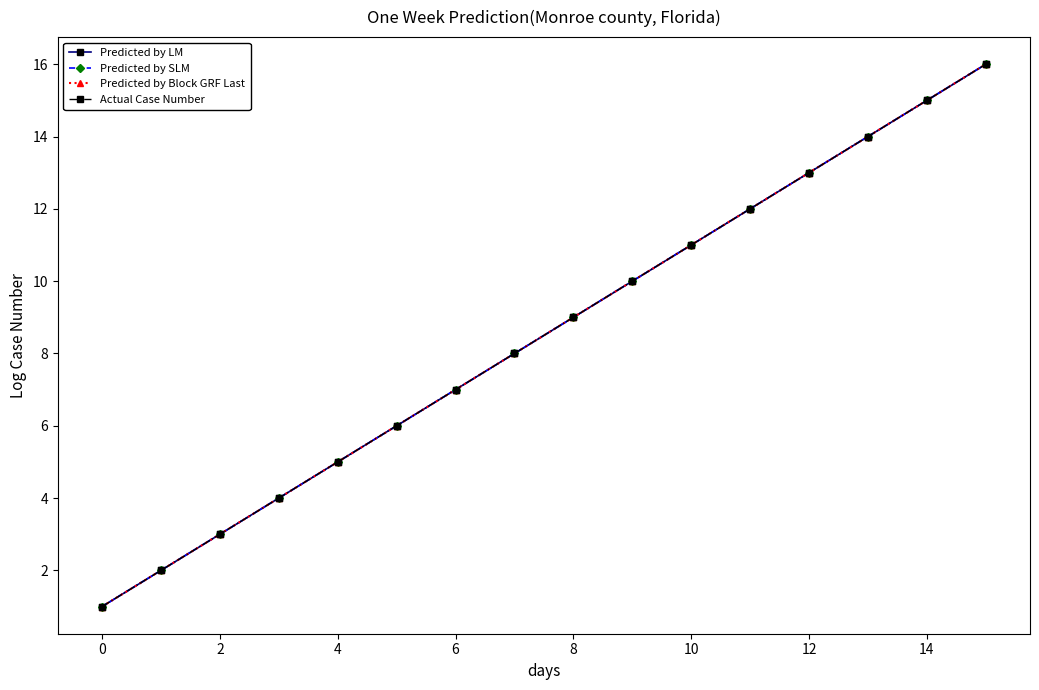

Reading left to right, list all the values displayed in this chart.

Predicted by LM: 1	2	3	4	5	6	7	8	9	10	11	12	13	14	15	16
Predicted by SLM: 1	2	3	4	5	6	7	8	9	10	11	12	13	14	15	16
Predicted by Block GRF Last: 1	2	3	4	5	6	7	8	9	10	11	12	13	14	15	16
Actual Case Number: 1	2	3	4	5	6	7	8	9	10	11	12	13	14	15	16